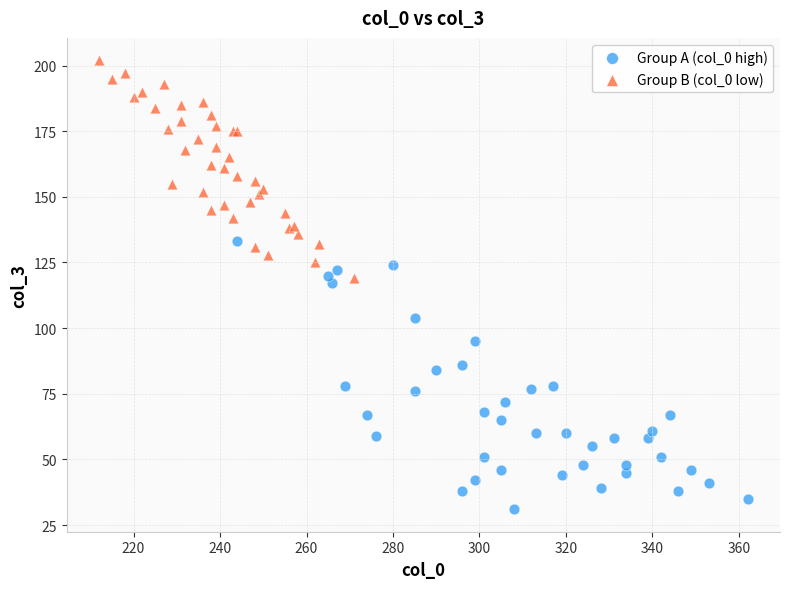

Which series reaches the minimum Y coordinate?

Group A (col_0 high)